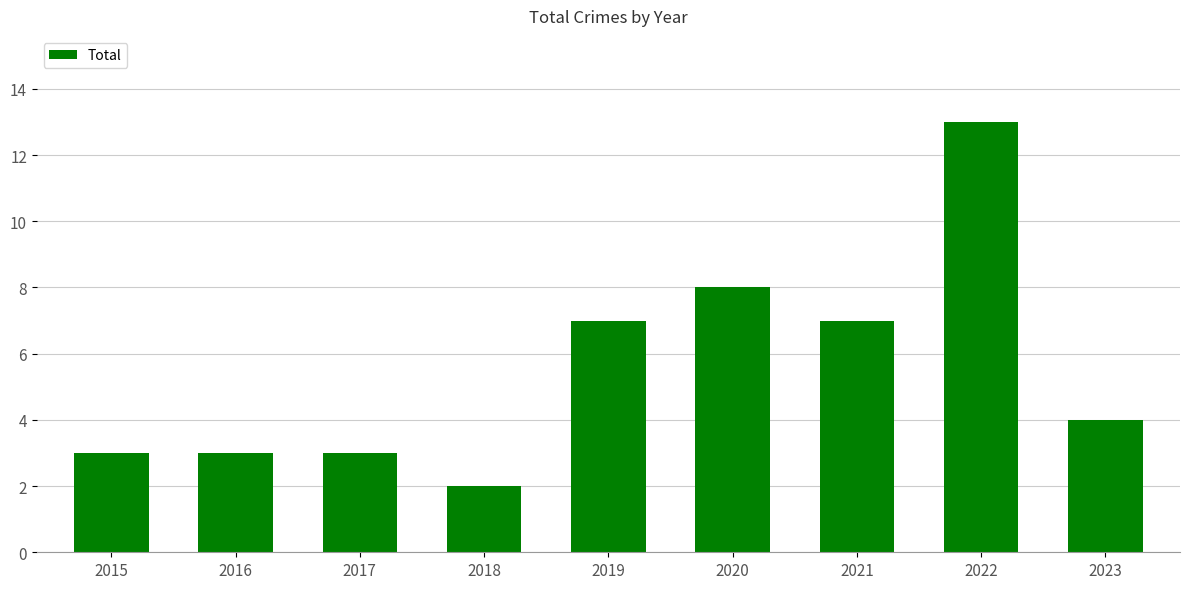

How many categories are shown in the chart?

9